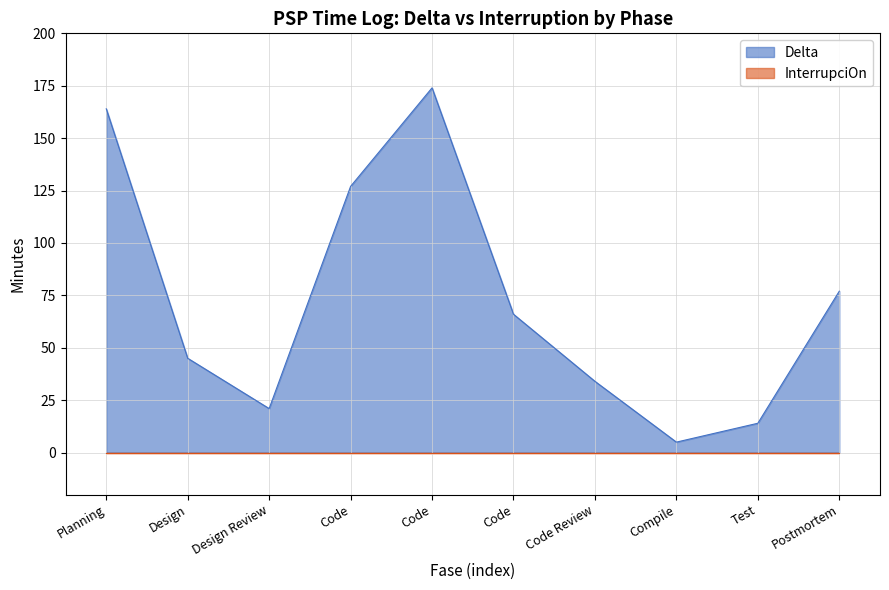

Rank the categories by value from highest to lowest.

Code, Planning, Code, Postmortem, Code, Design, Code Review, Design Review, Test, Compile